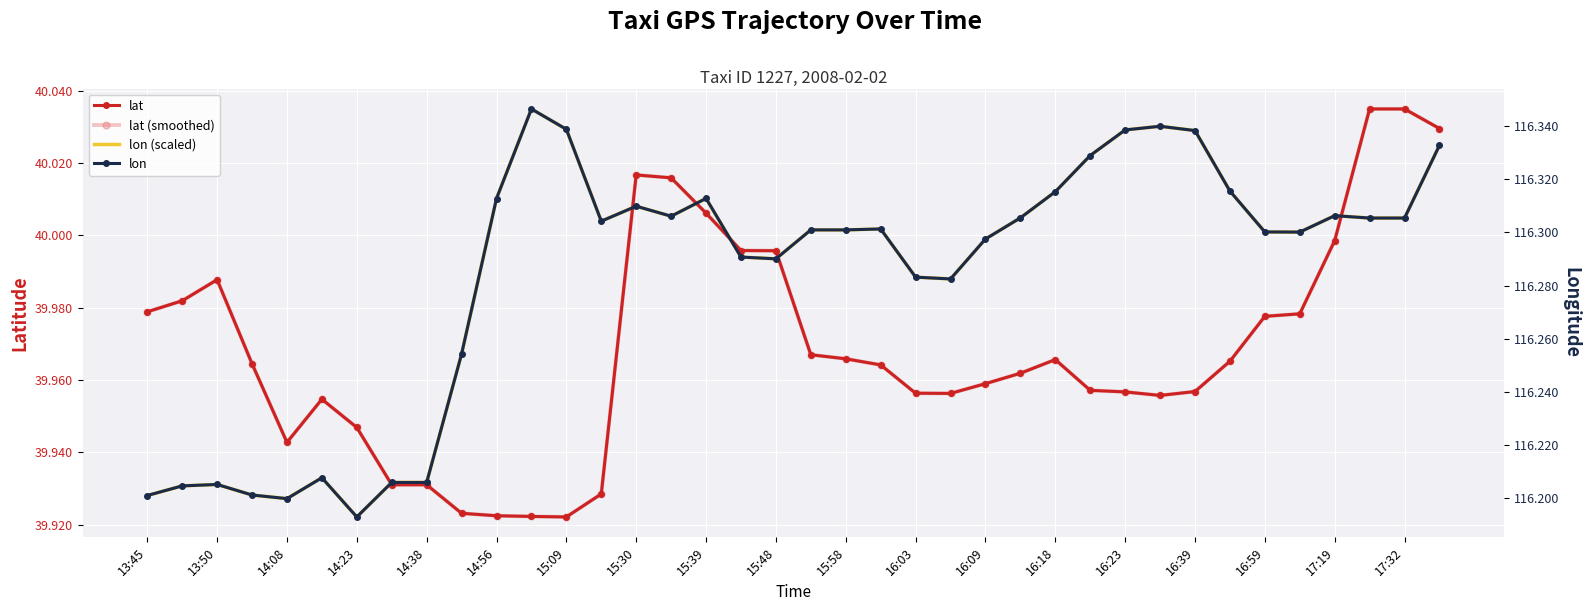

What are all the series names shown in the legend?

lat, lat (smoothed), lon (scaled), lon